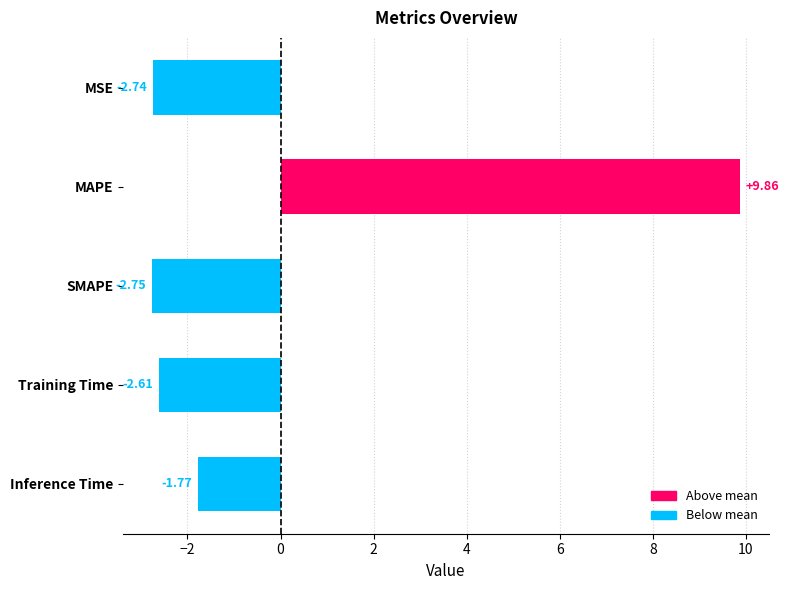

Rank the categories by value from highest to lowest.

MAPE, Inference Time, Training Time, MSE, SMAPE